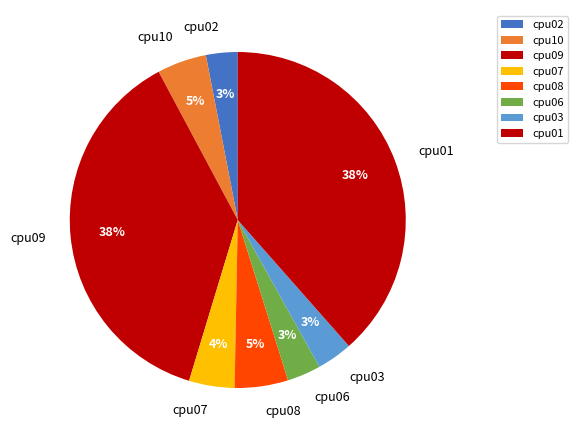

To the nearest percent, what is the combined percentage of cpu01 and cpu10?

43%